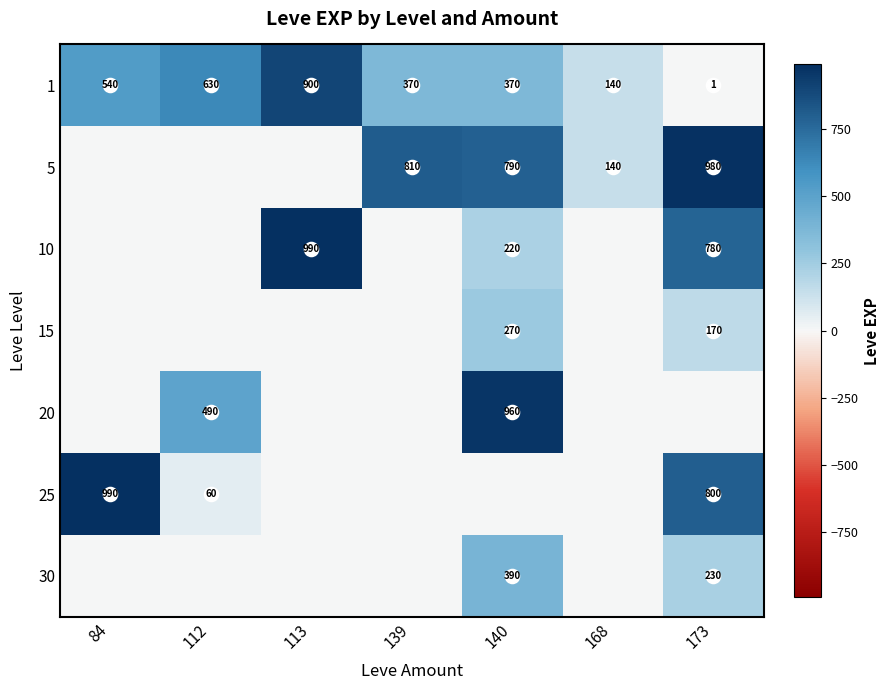

At which label does 1 reach its peak?

113